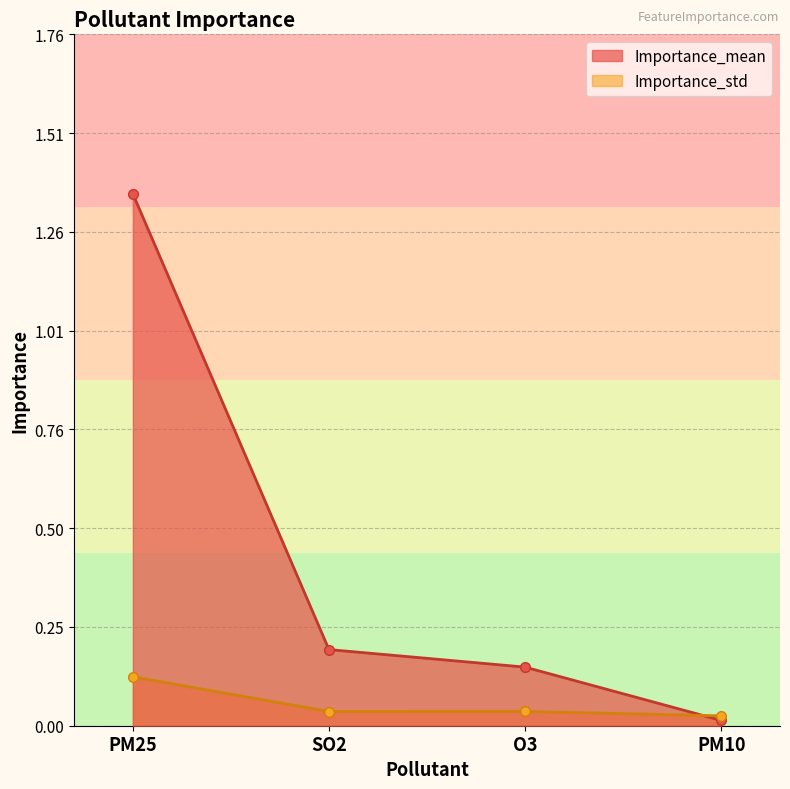

What is the difference between the Importance_mean values at PM25 and SO2?

1.2